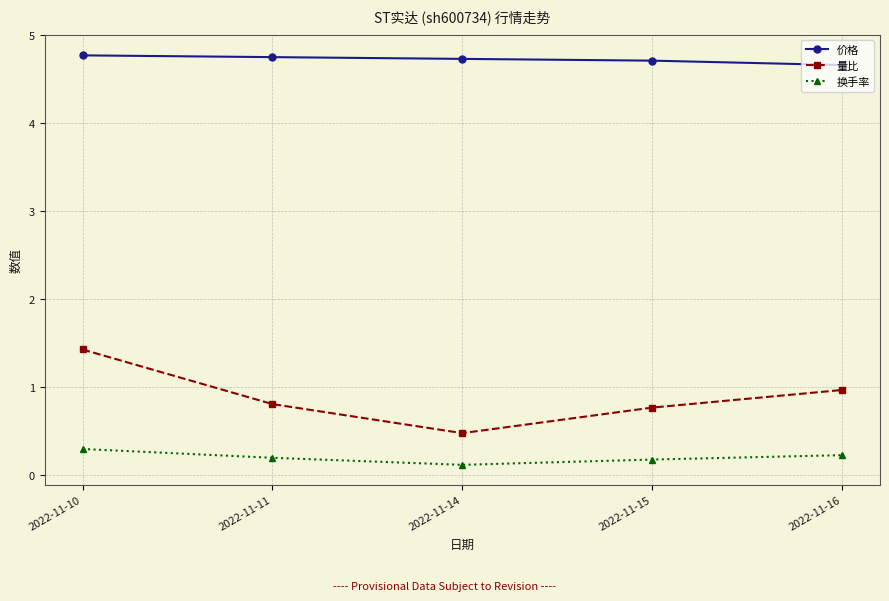

What is the difference between the maximum and second lowest values in the 换手率 series?

0.1